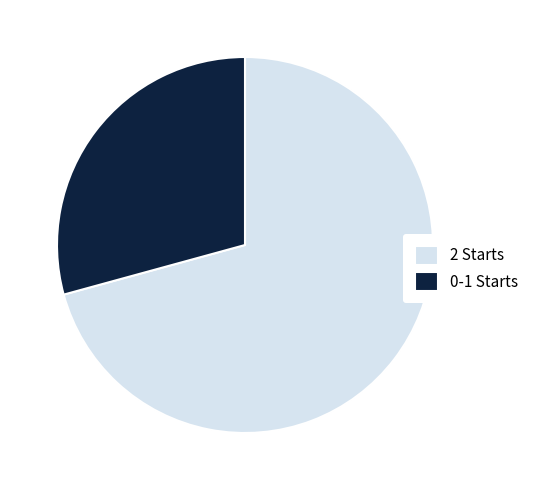

Count the number of slices in the pie.

2